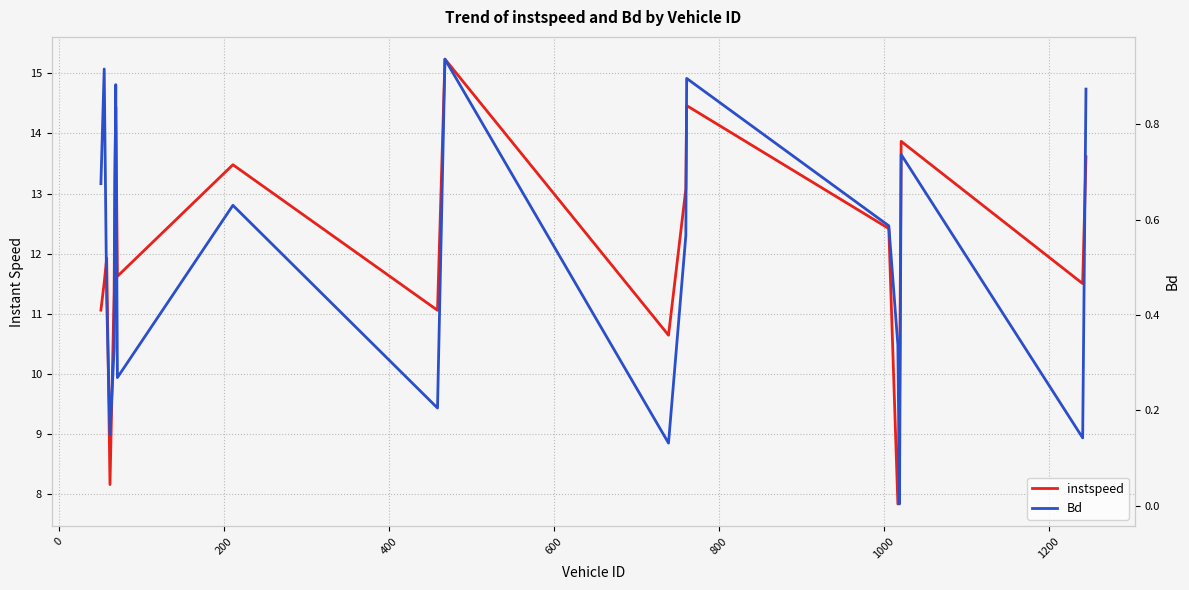

How many categories are shown in the chart?

20